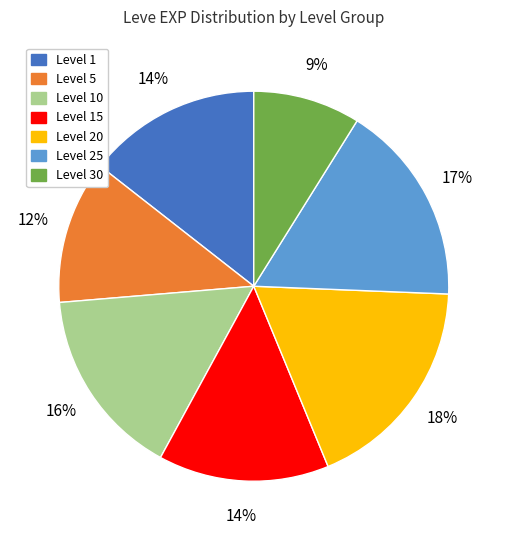

To the nearest percent, what is the difference between the largest and smallest slice percentages?

9%